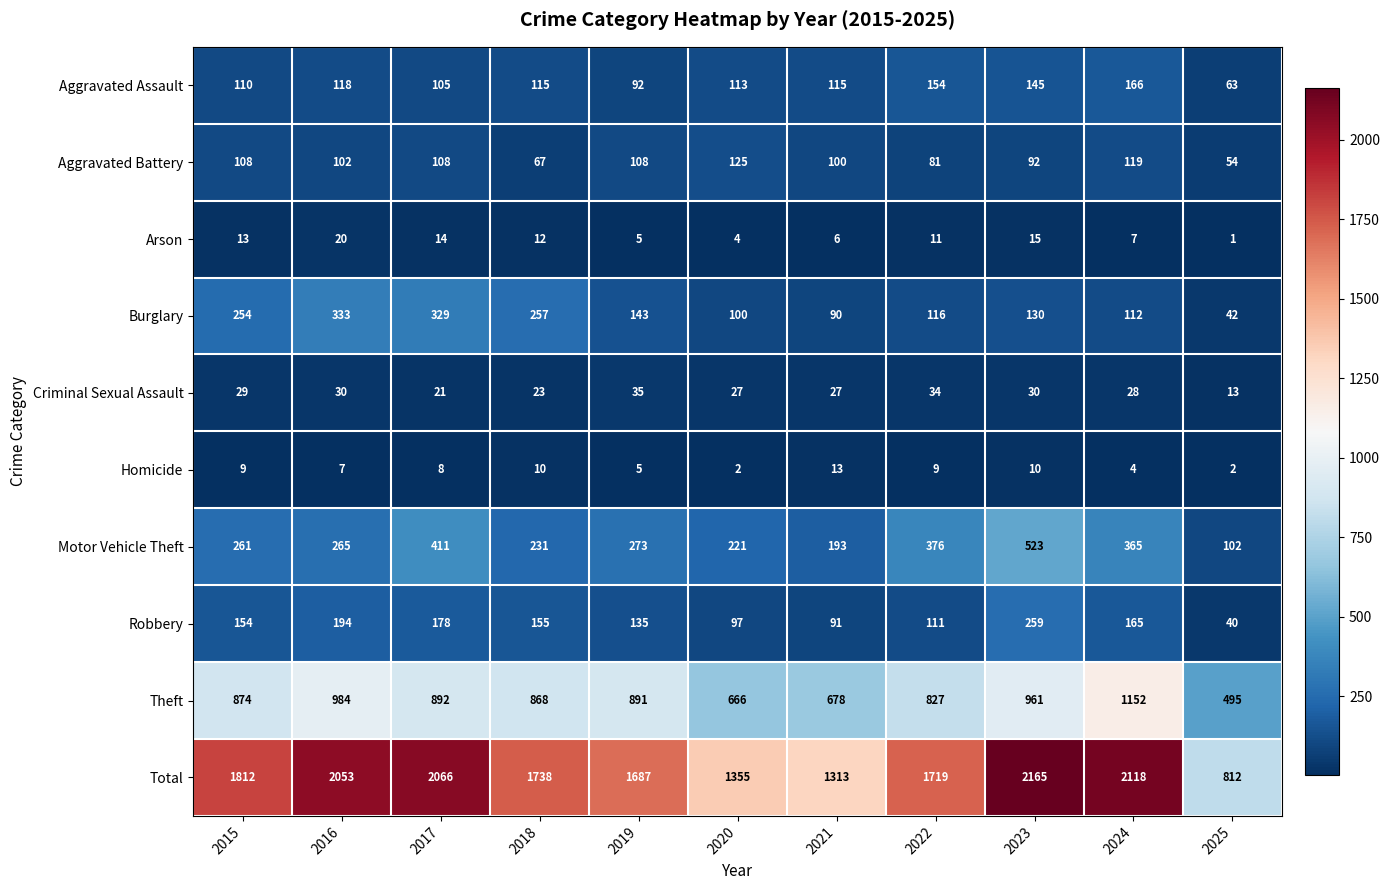

Count the number of categories in the chart.

11